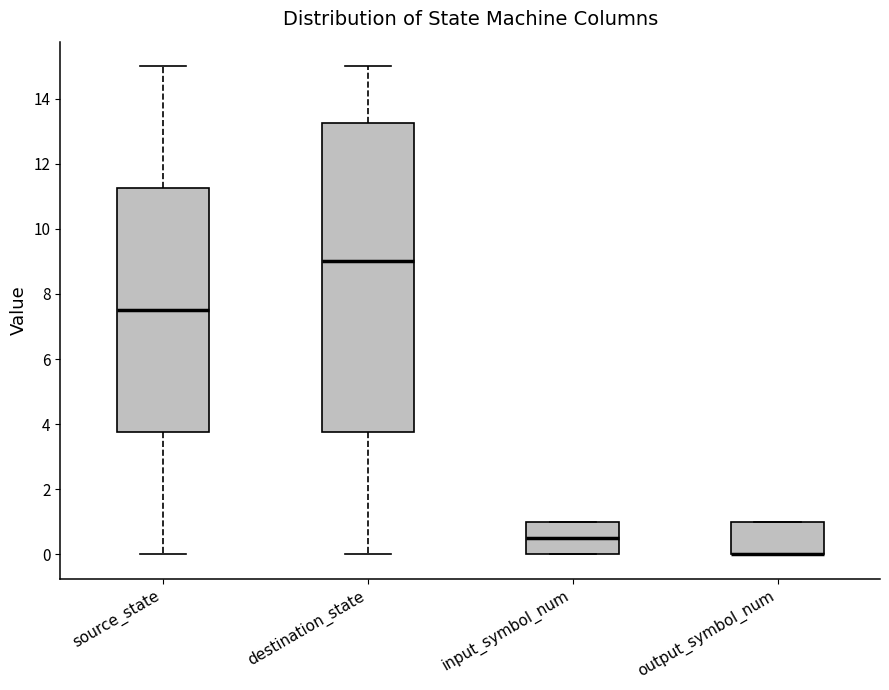

Reading left to right, read every box against the y-axis: the position of its median line, the range the box covers, and the ends of its whiskers. The values are not printed on the chart, so give them approximately, as read against the axis.

source_state: median 7.6, box 3.8 to 11.2, whiskers 0.0 to 15.0
destination_state: median 9.0, box 3.8 to 13.2, whiskers 0.0 to 15.0
input_symbol_num: median 0.6, box 0.0 to 1.0, whiskers 0.0 to 1.0
output_symbol_num: median 0.0 (drawn on the box's lower edge), box 0.0 to 1.0, whiskers 0.0 to 1.0